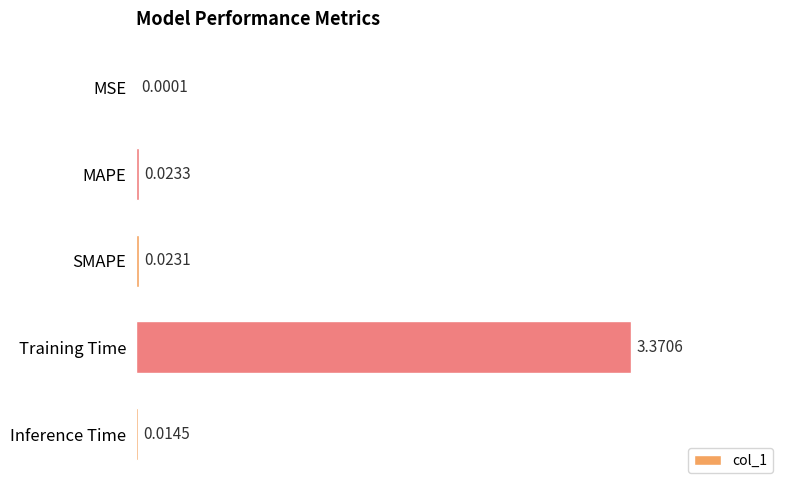

Which category has the highest value across all series?

Training Time